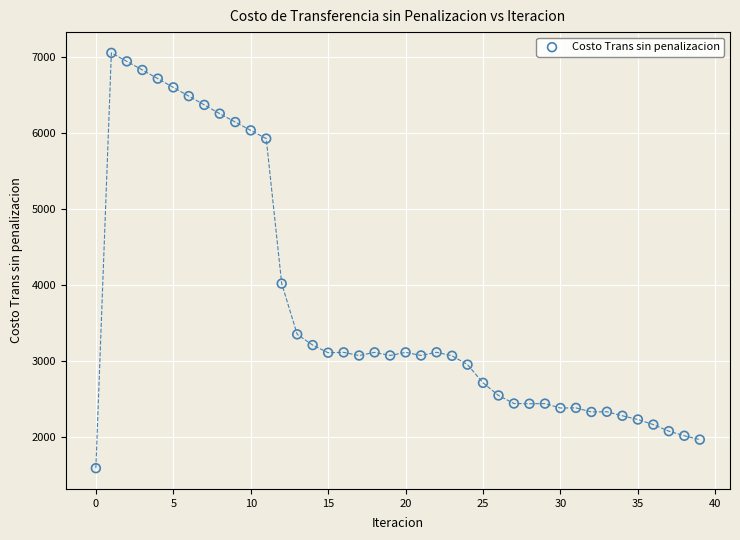

What is the range of Y values (max minus min)?

5461.8